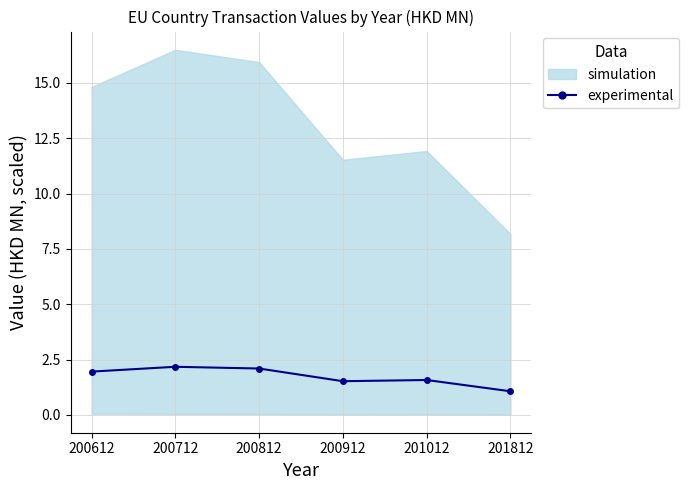

What is the ratio of the value at 201012 to the value at 200812?

0.8